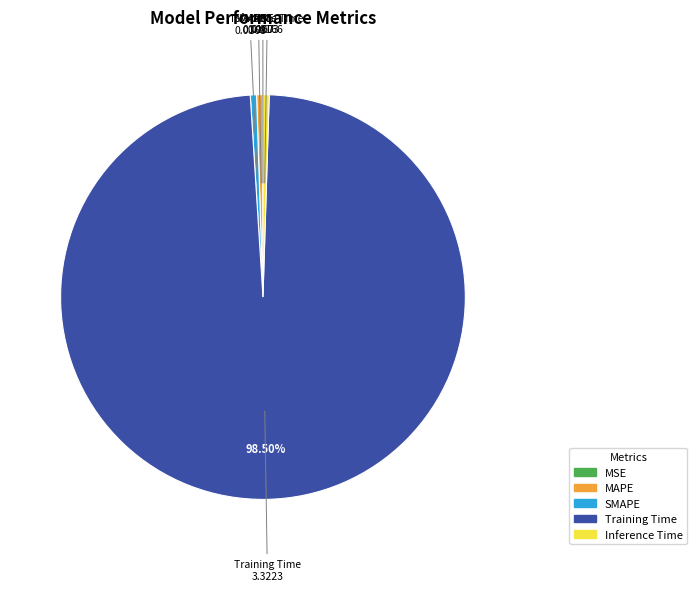

What is the largest slice in the pie chart?

Training Time